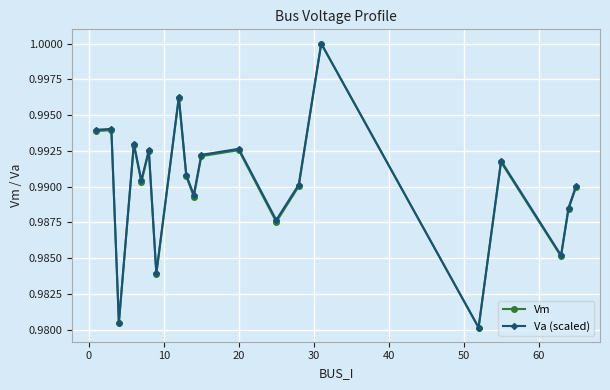

How many interior local valleys does the Va (scaled) series have?

7